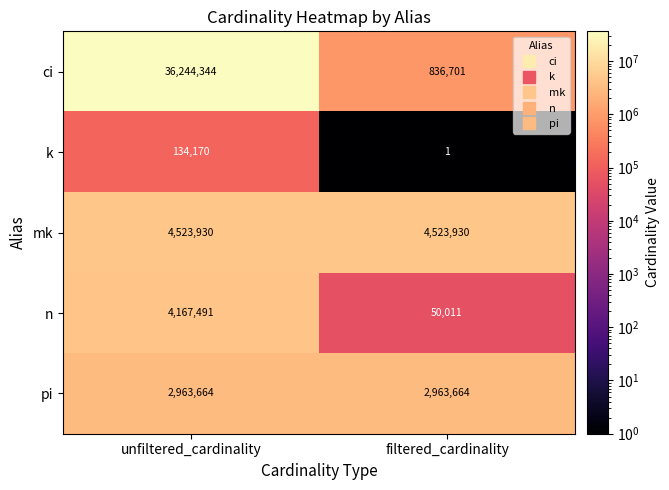

What is the total value across all series at filtered_cardinality?

8374307